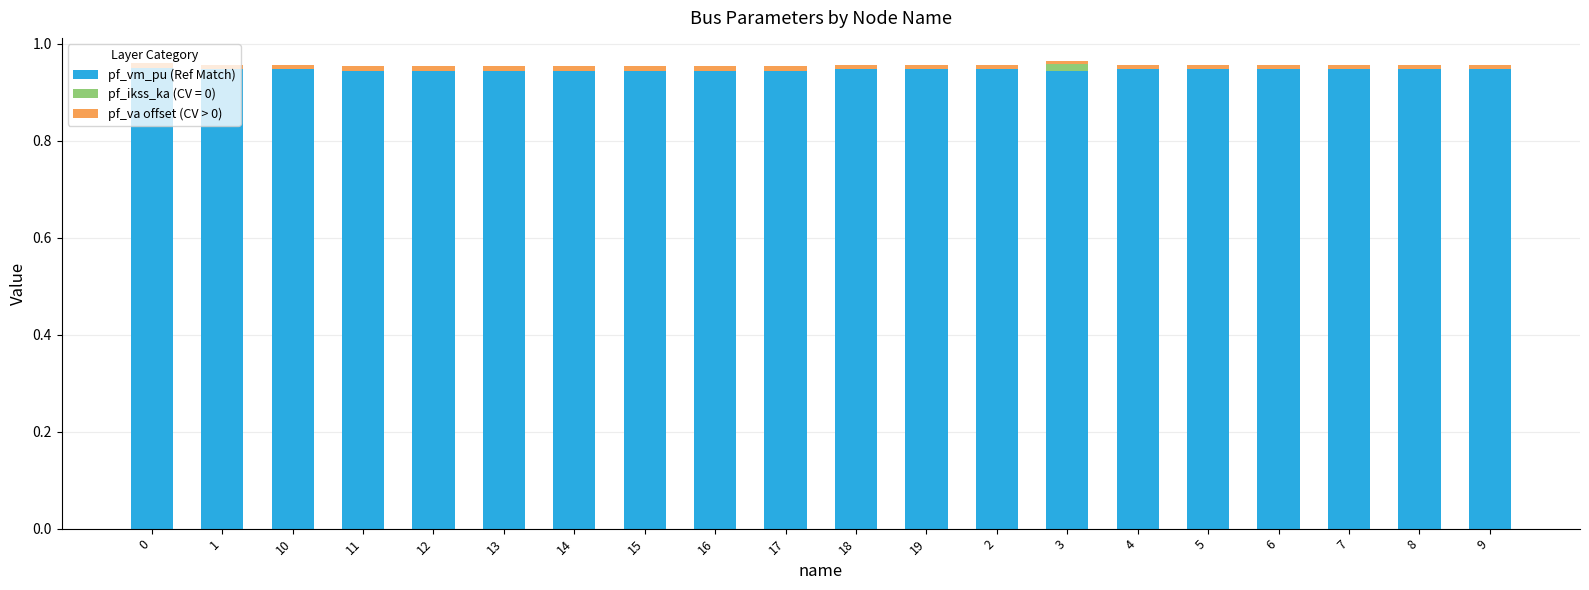

The pf_vm_pu (Ref Match) series shows 0.5 at 4. True or false?

False